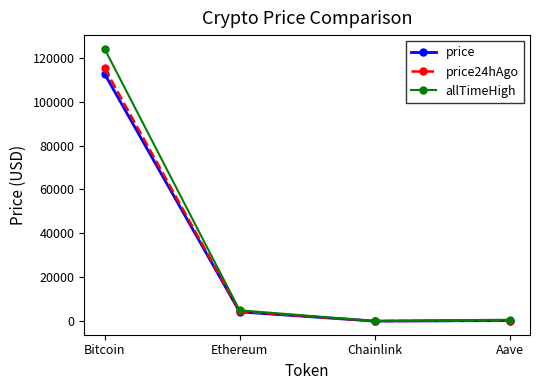

The value of price24hAgo at Bitcoin is 30771.1. True or false?

False